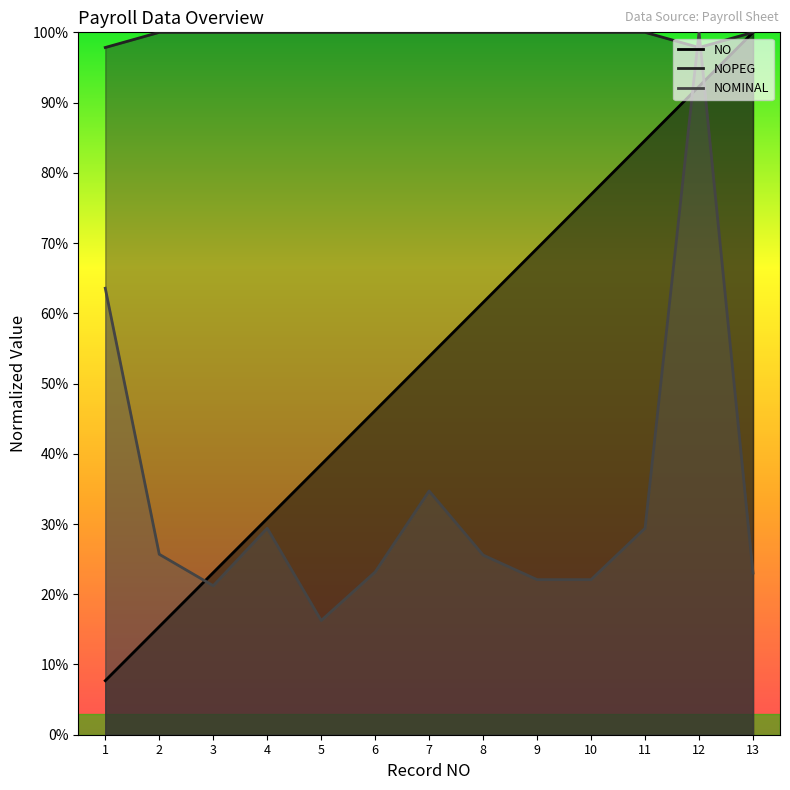

What is the spread (max minus min) of values at 12?

0.1